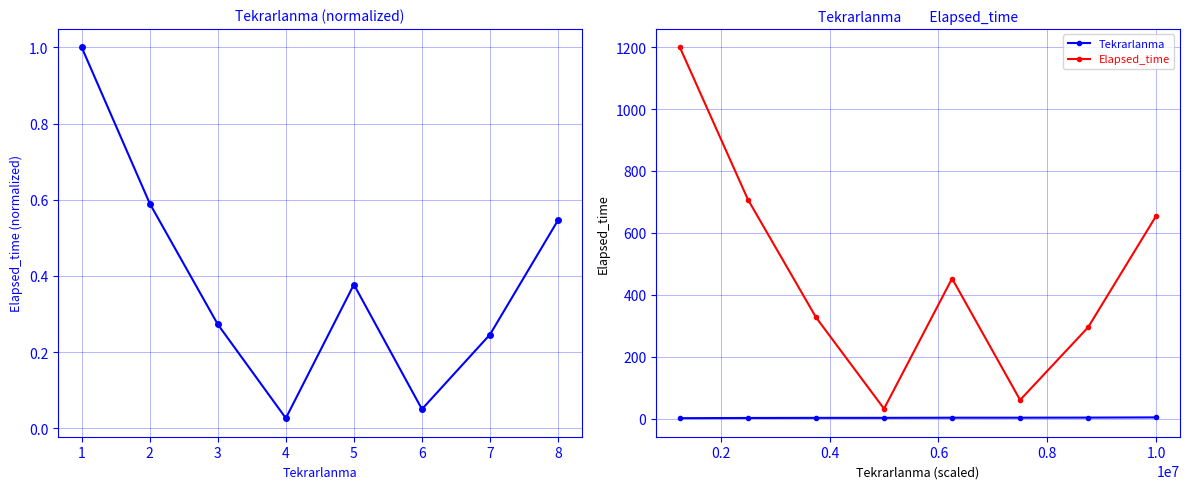

What is the average value of the Elapsed_time (normalized) series?

0.4